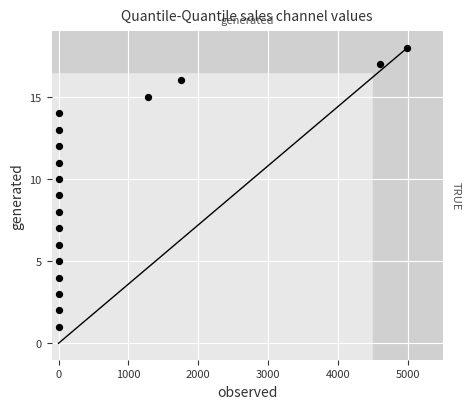

What is the range of Y values (max minus min)?

17